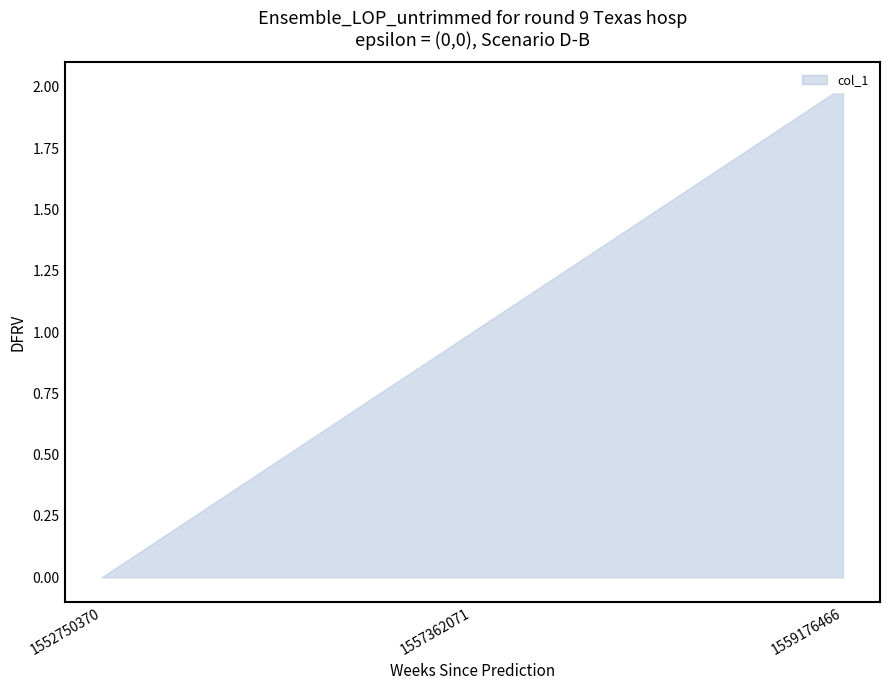

Count the number of data series in this chart.

1